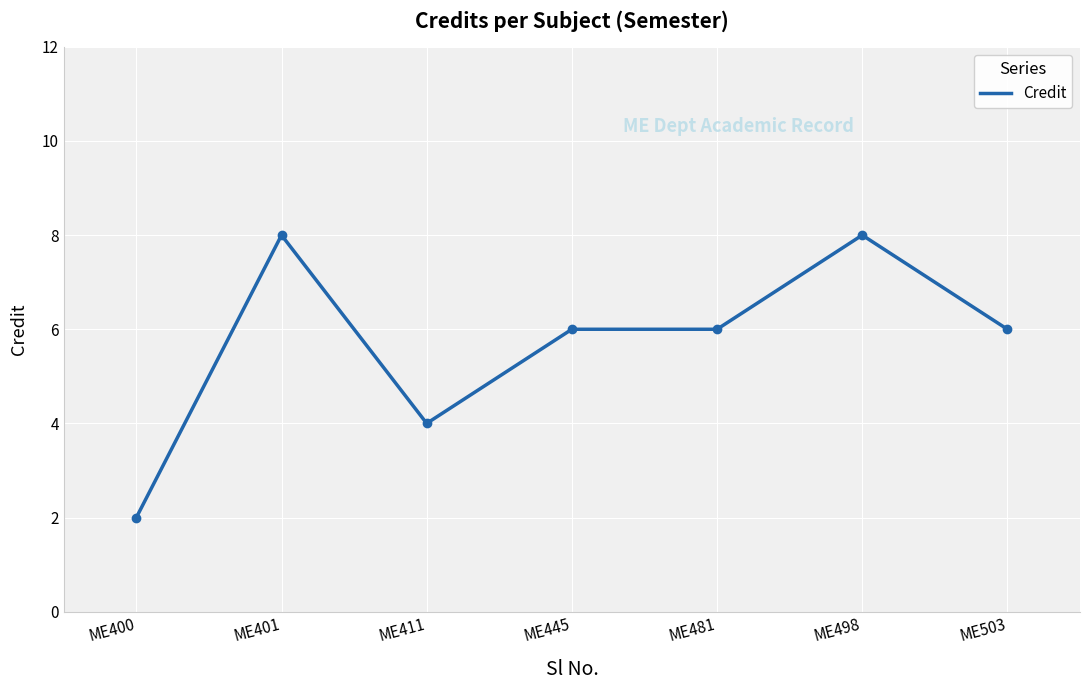

The chart shows a value of 2 at ME445. True or false?

False